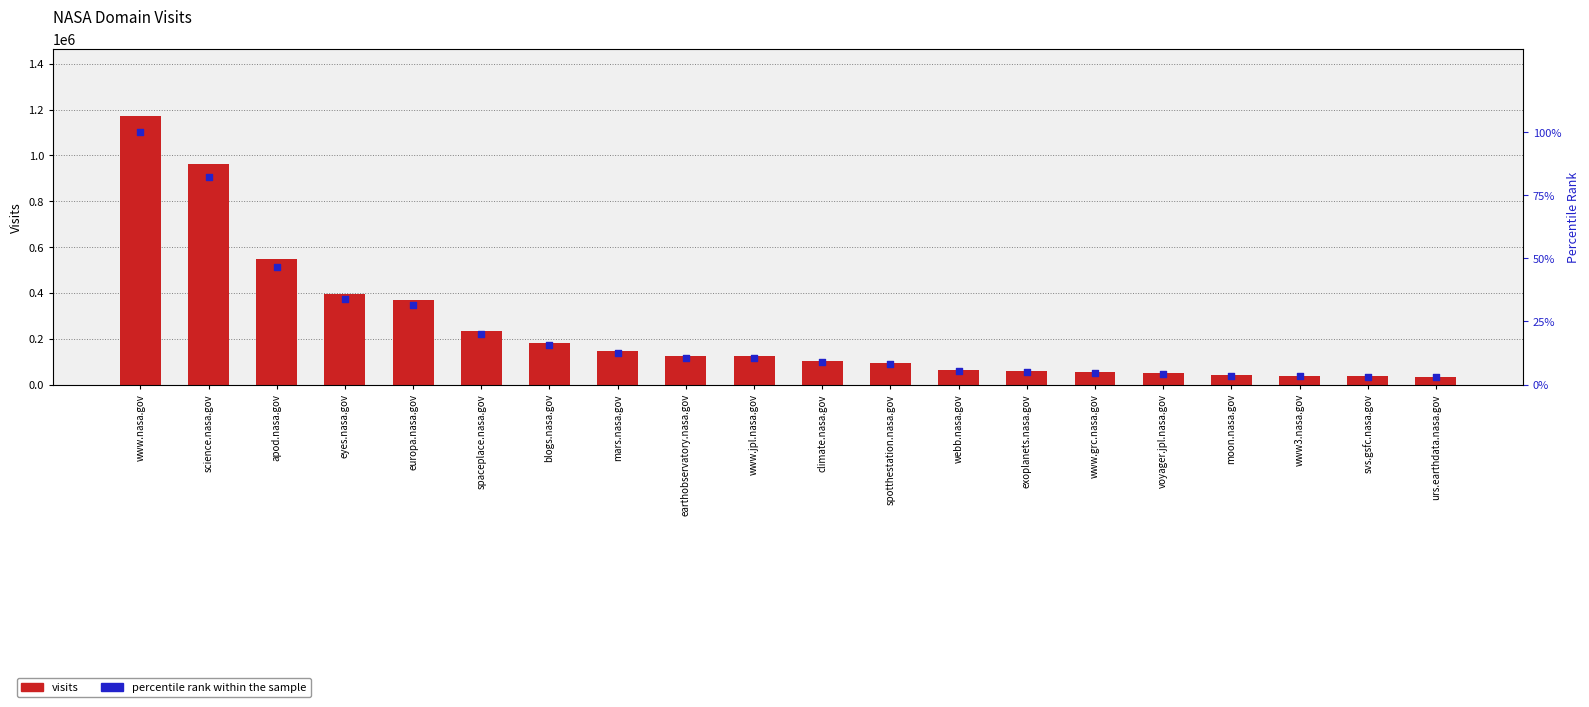

Is the value of visits at svs.gsfc.nasa.gov greater than the value of percentile rank within the sample at science.nasa.gov?

Yes